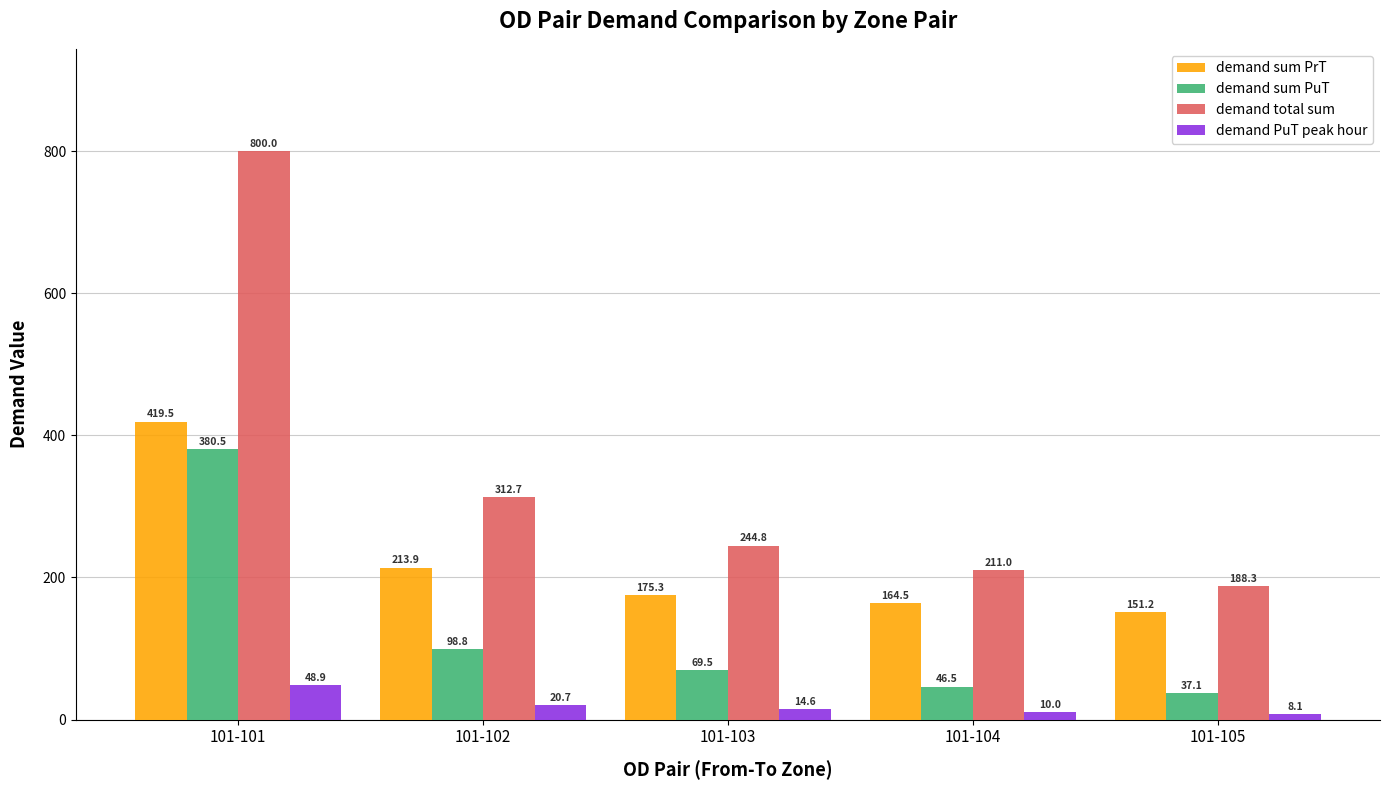

List the labels in order of demand PuT peak hour value, smallest first.

101-105, 101-104, 101-103, 101-102, 101-101